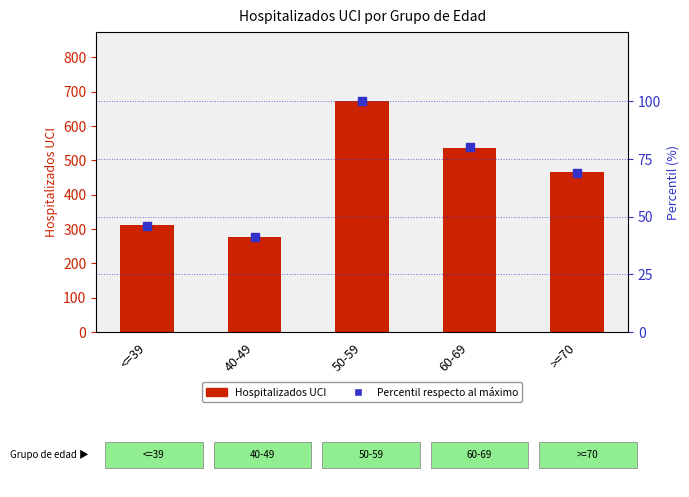

Which series has the largest total across all categories?

Hospitalizados UCI